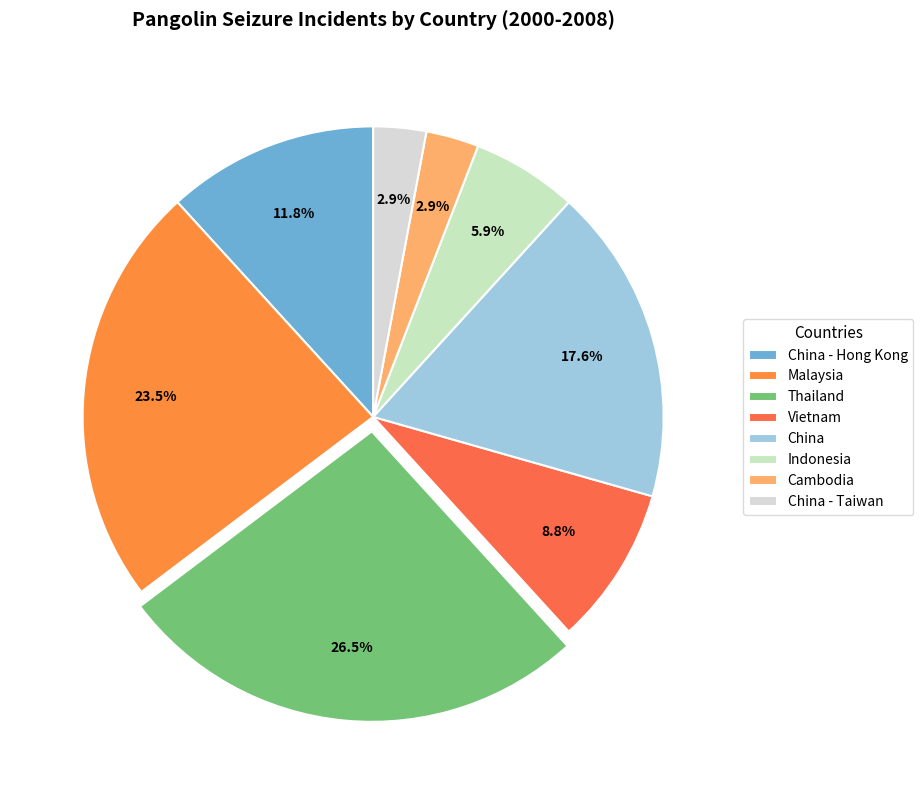

Which category has the smallest portion of the pie?

Cambodia